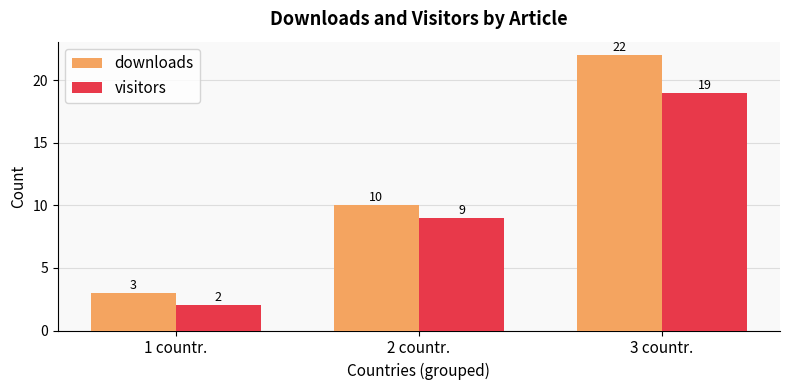

Which series changed the most between 2 countr. and 3 countr.?

downloads